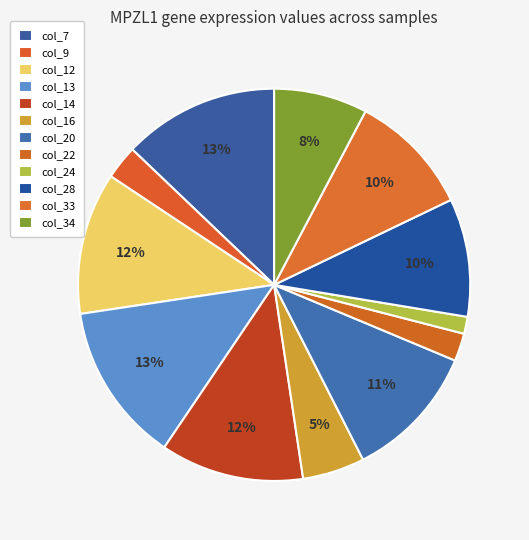

Rank the categories by value from highest to lowest.

col_13, col_7, col_14, col_12, col_20, col_33, col_28, col_34, col_16, col_9, col_22, col_24